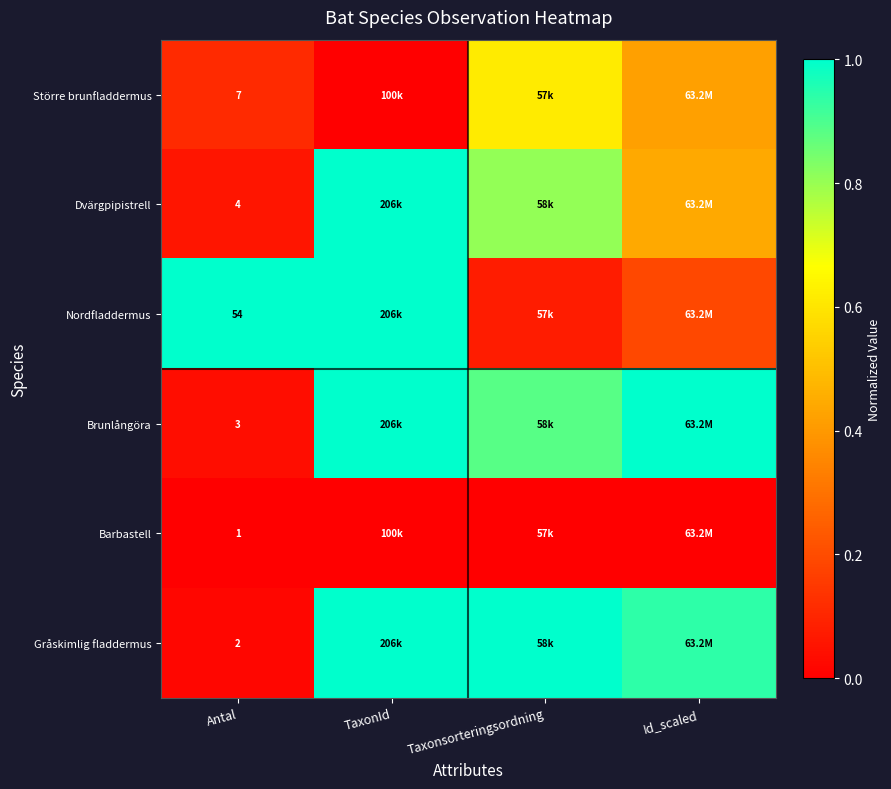

At Antal, list the series in order from smallest to largest.

Barbastell, Gråskimlig fladdermus, Brunlångöra, Dvärgpipistrell, Större brunfladdermus, Nordfladdermus